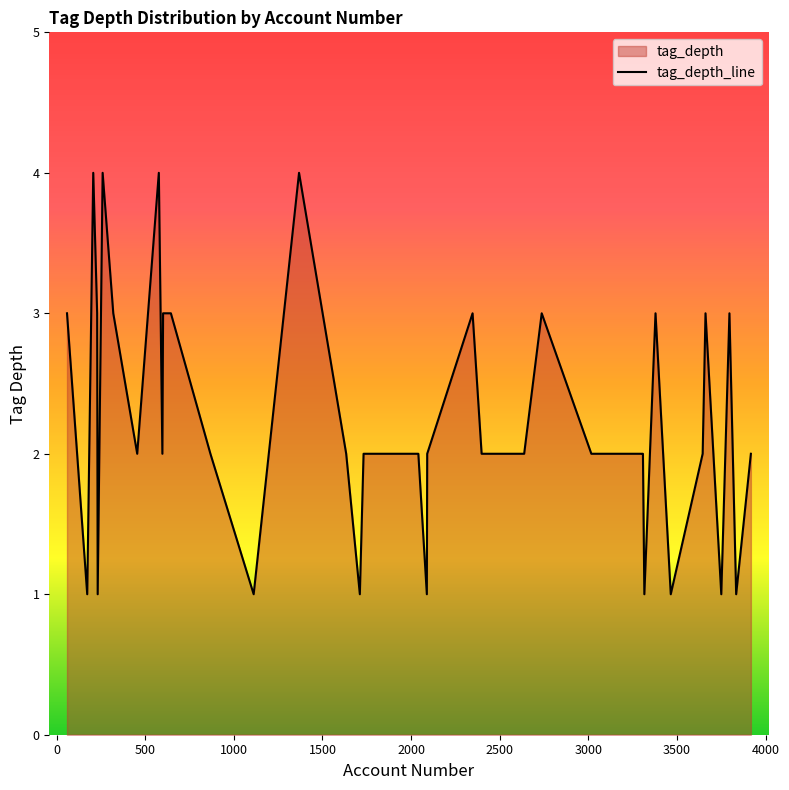

What is the difference between the maximum and minimum values?

3